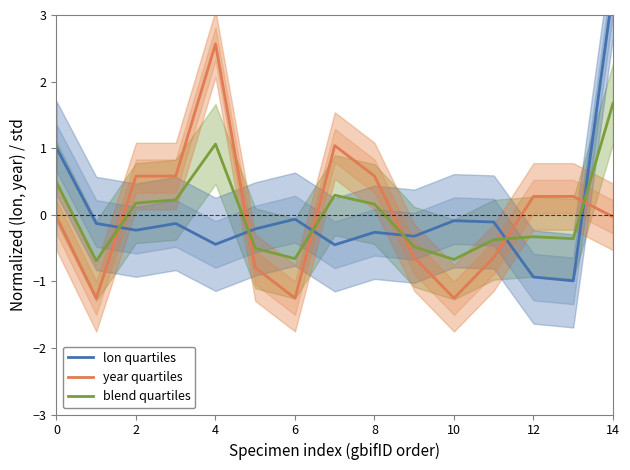

After their last crossing, which series has the higher values: blend quartiles or lon quartiles?

lon quartiles